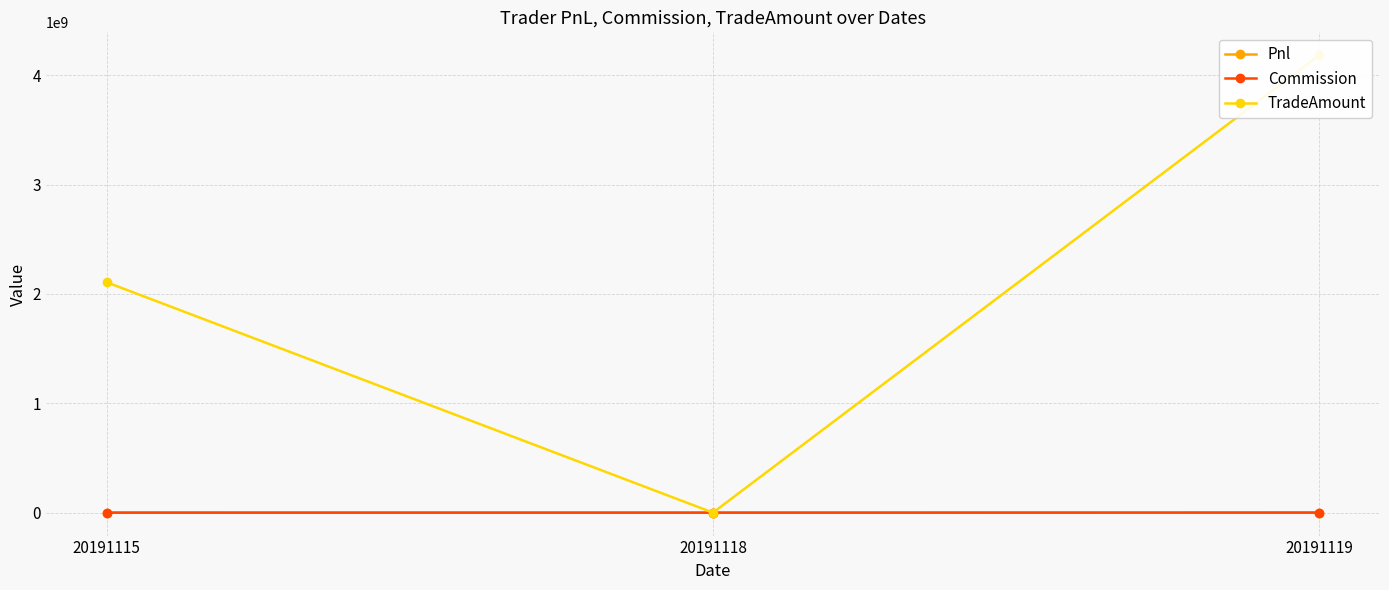

What is the sum of all Commission values?

602670.6